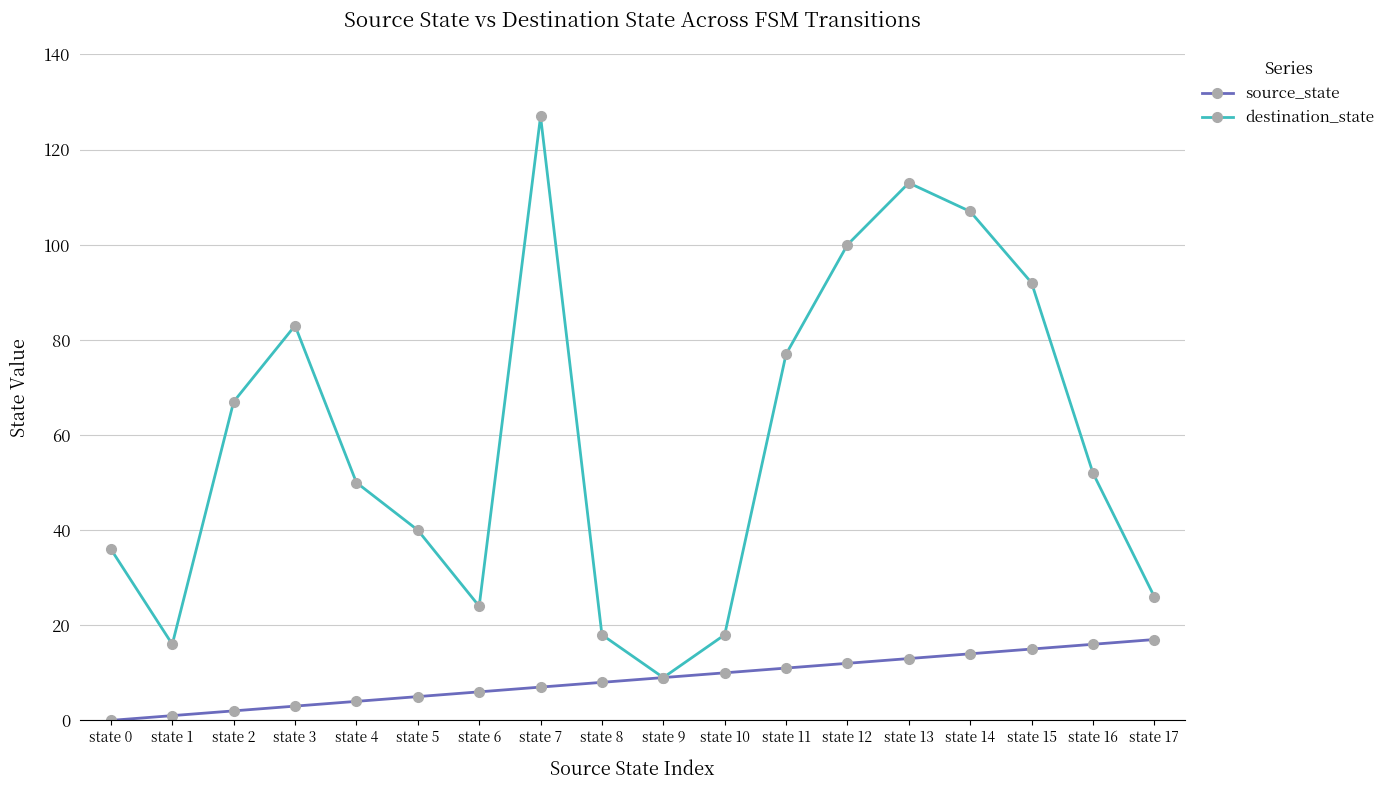

Which category has the highest value across all series?

state 7